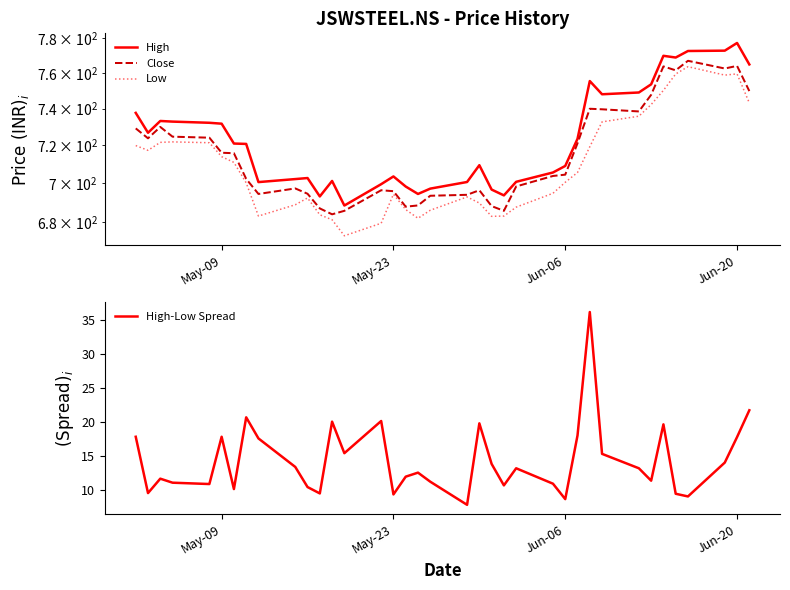

What is the lowest value of the High-Low Spread series?

7.8